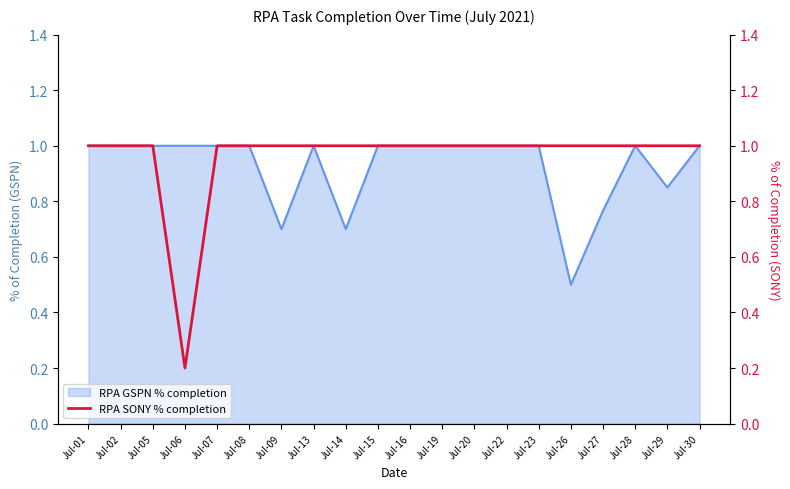

At which category does the chart reach its peak across all series?

Jul-01